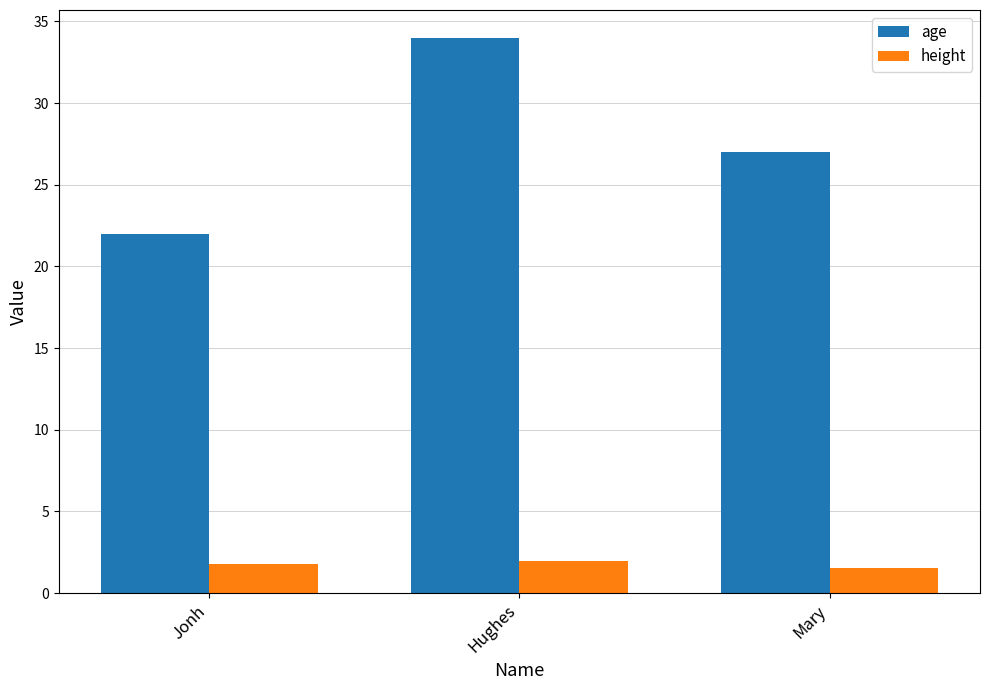

At how many categories does at least one series exceed 15?

3